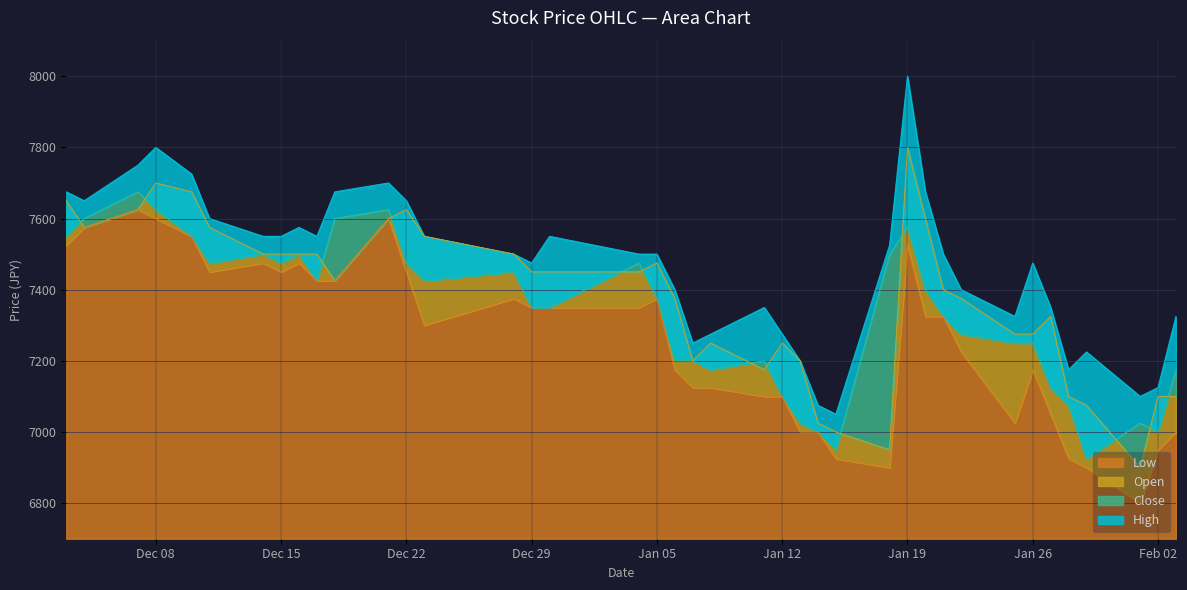

True or false: High and Low intersect in this chart.

False